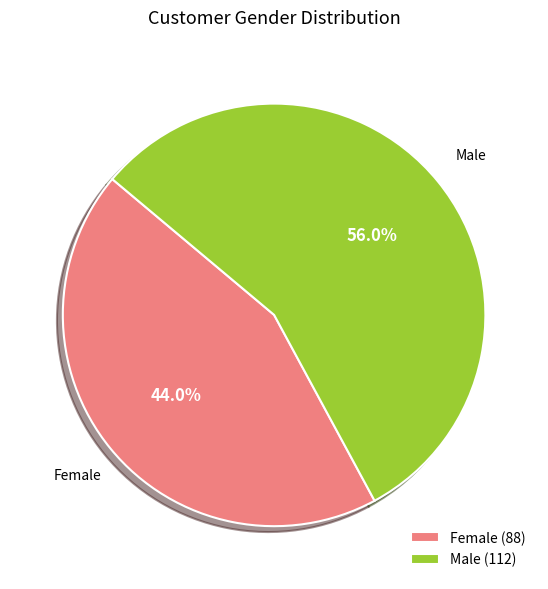

To the nearest percent, what is the average slice percentage?

50%